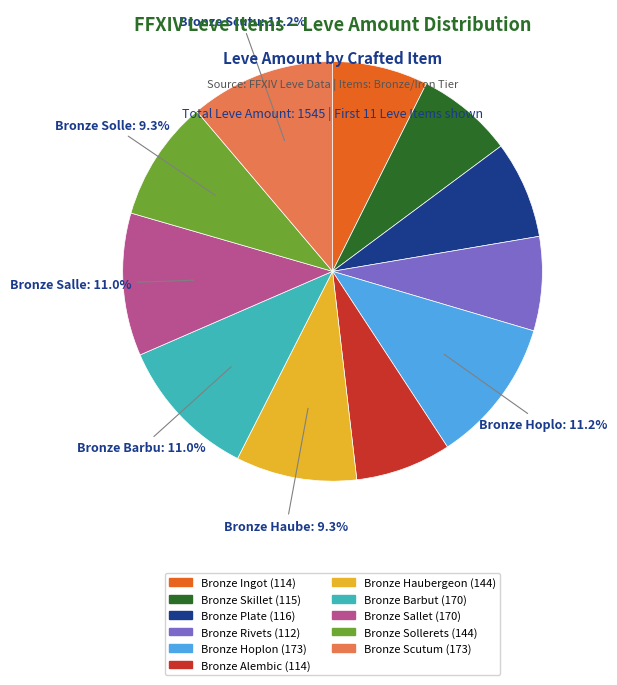

Does Bronze Sallet account for over 50% of the chart?

No